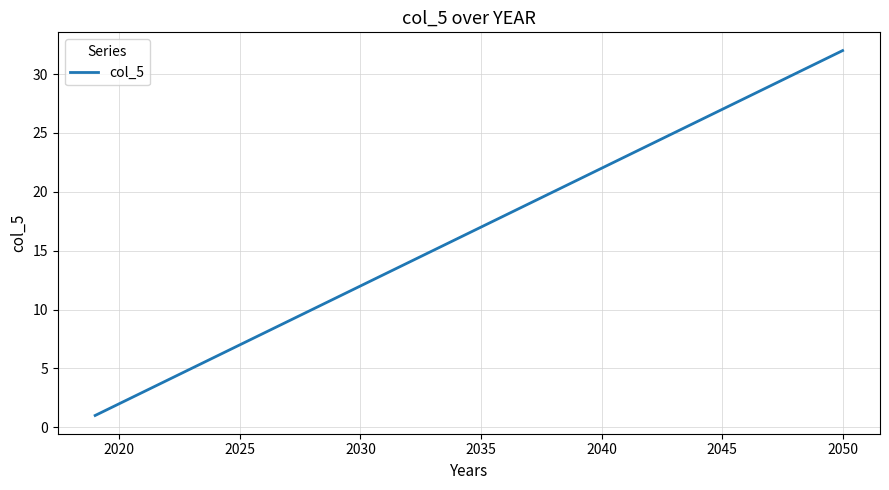

What is the maximum value shown in the chart?

32